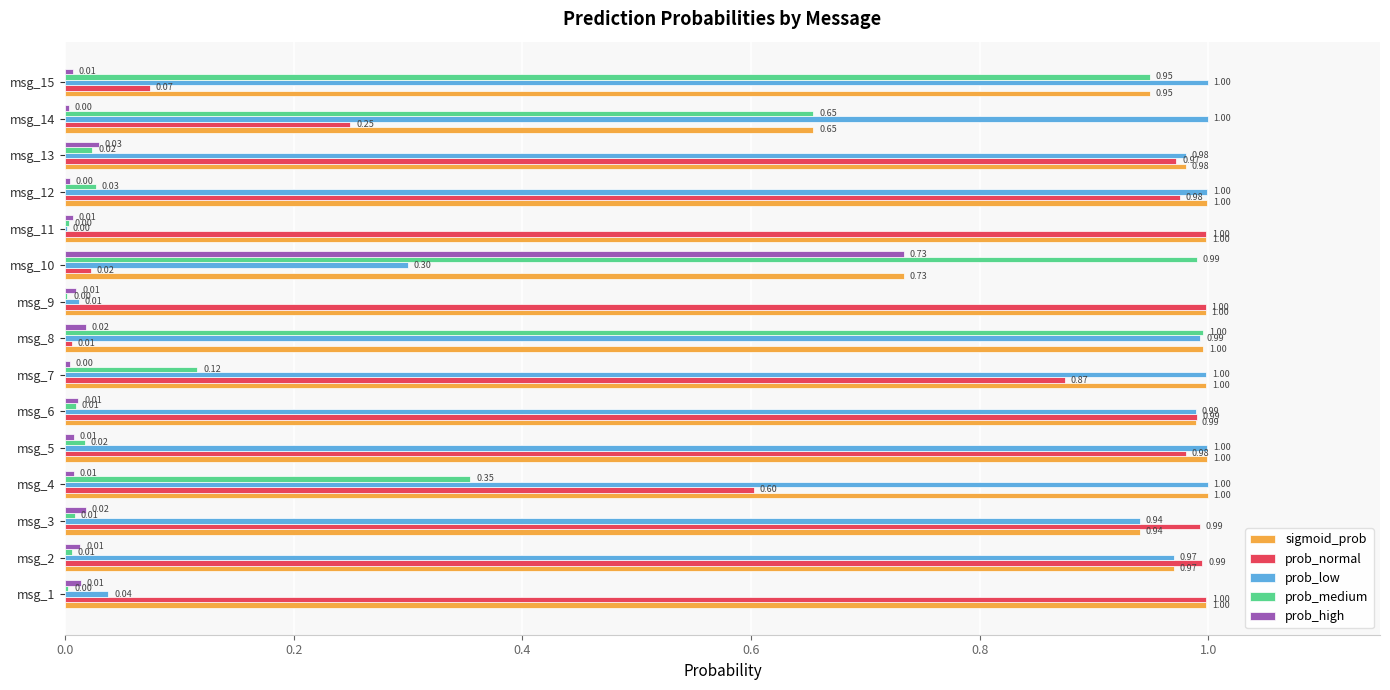

Which series has the largest total across all categories?

sigmoid_prob